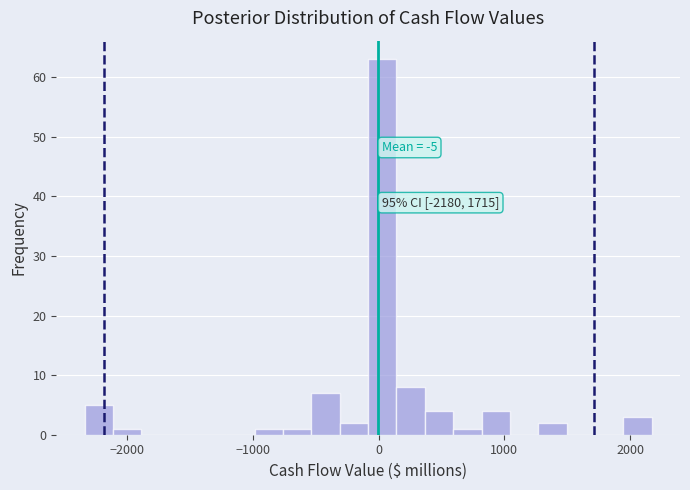

Read against the x-axis, roughly where is the centre of the tallest bar?

0